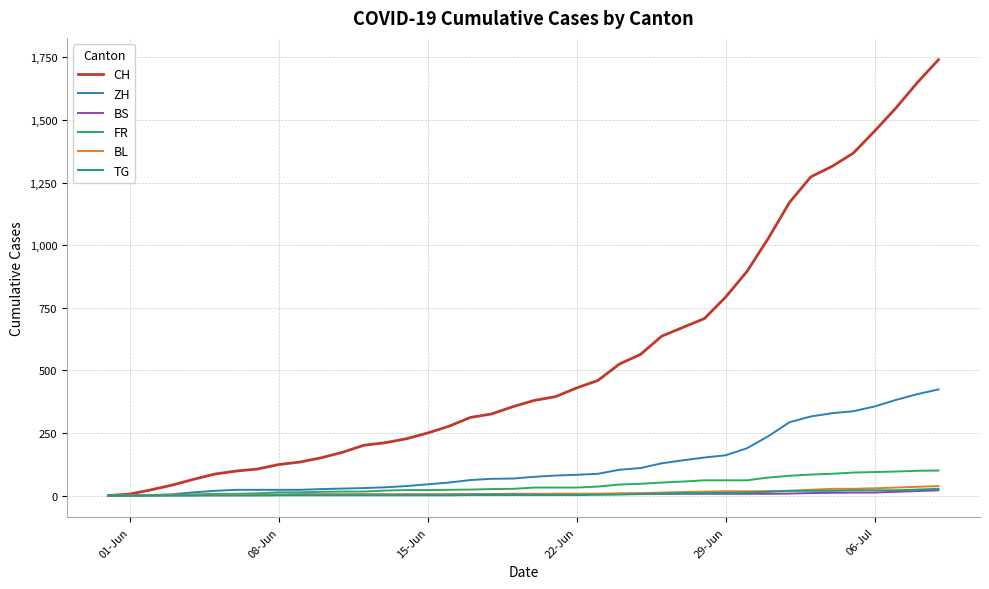

Which series has the largest range (max minus min)?

CH